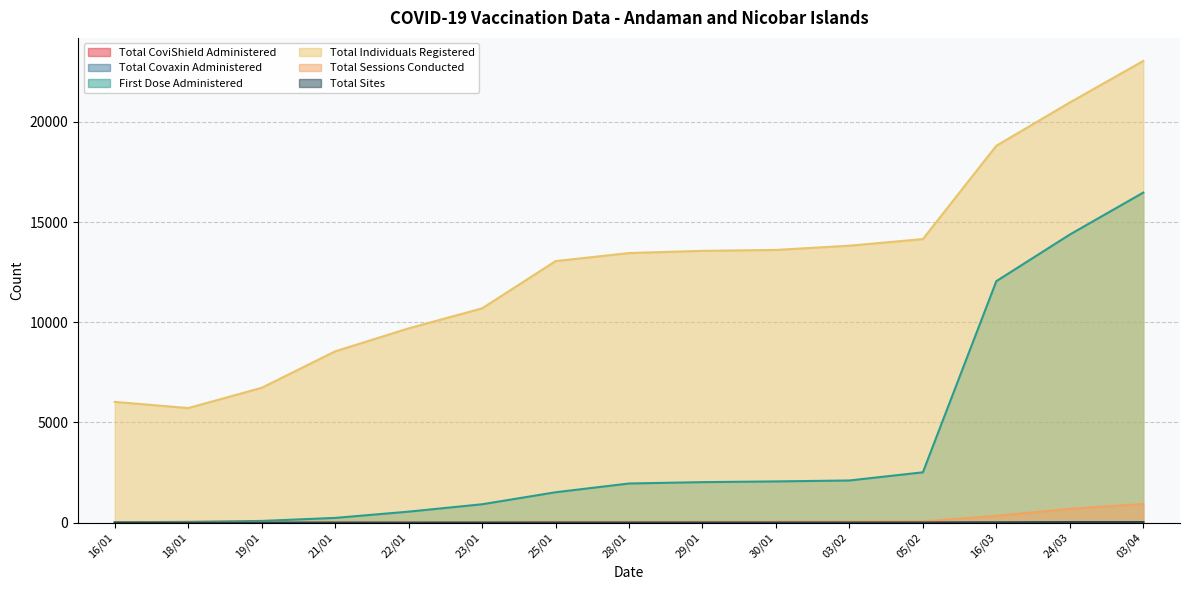

Reading left to right, what are all the values shown in this chart?

Total Covaxin Administered: 0	0	0	0	0	0	0	0	0	0	0	0	1	1	1
First Dose Administered: 23	42	89	239	552	920	1519	1956	2024	2060	2107	2514	12051	14377	16470
Total Individuals Registered: 6028	5719	6731	8550	9697	10694	13051	13454	13564	13609	13820	14151	18807	20966	23037
Total Sessions Conducted: 2	9	12	22	29	32	43	48	50	51	56	63	338	691	932
Total Sites: 2	2	2	6	6	9	10	10	10	10	12	13	16	32	32